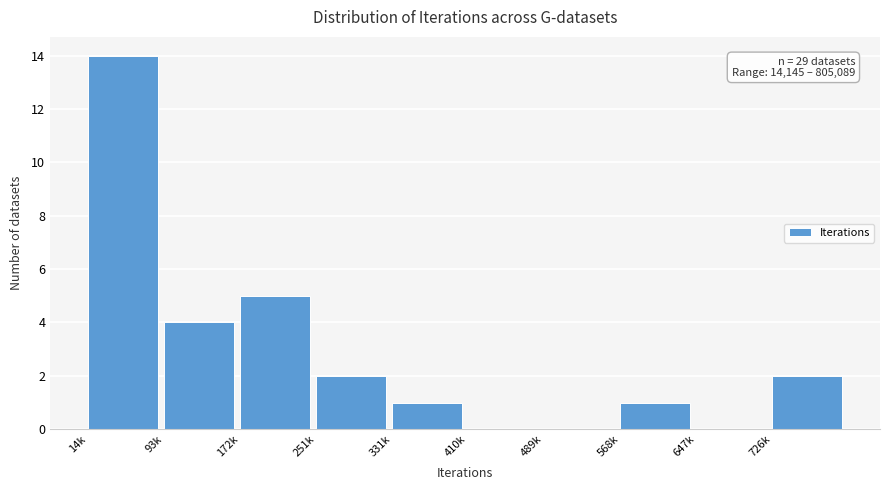

Reading left to right, list all the values displayed in this chart.

14k=14	93k=4	172k=5	251k=2	331k=1	410k=0	489k=0	568k=1	647k=0	726k=2